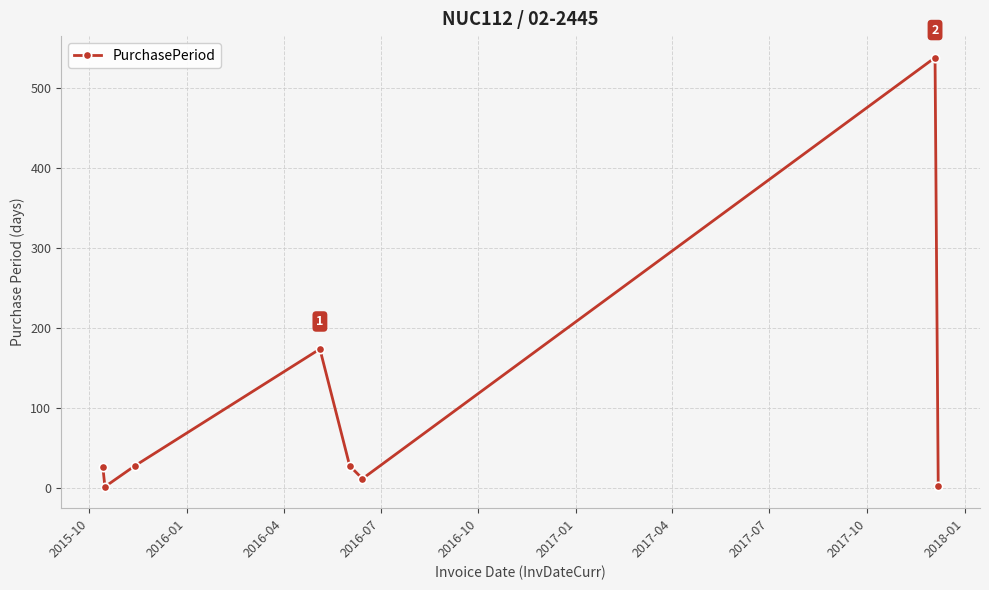

What is the greatest value displayed?

538